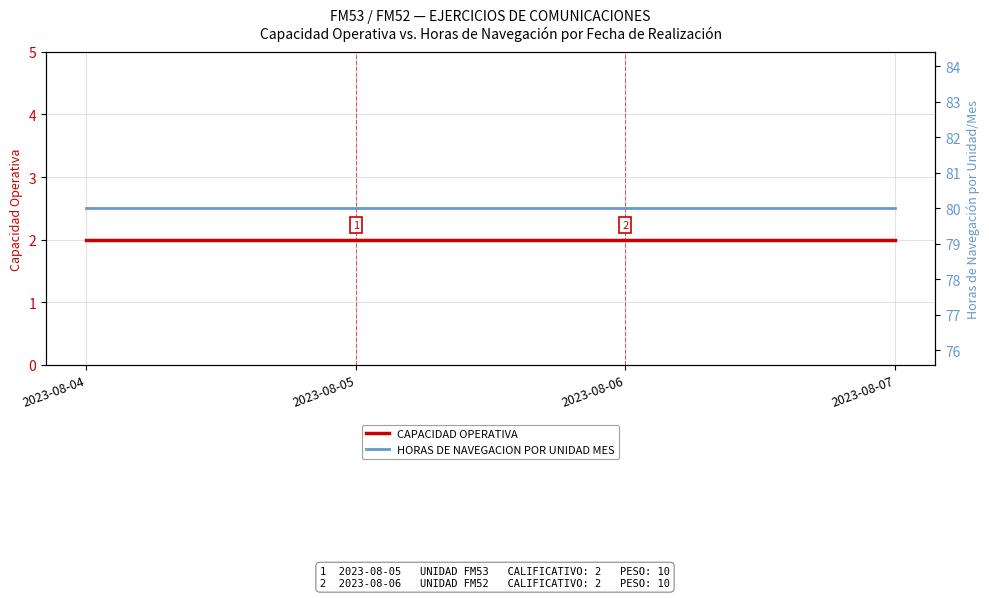

What value does the HORAS DE NAVEGACION POR UNIDAD MES series have at 2023-08-05?

80